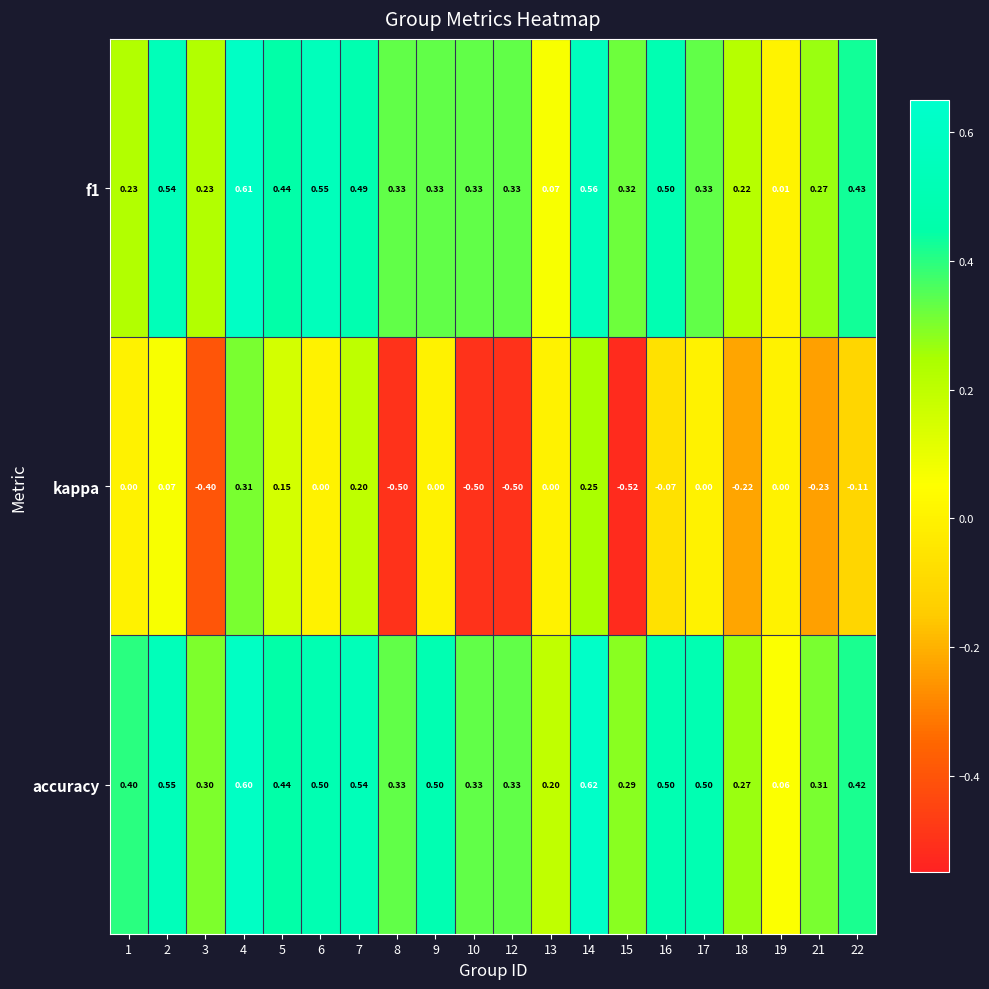

Rank the series at 3 from lowest to highest value.

kappa, f1, accuracy